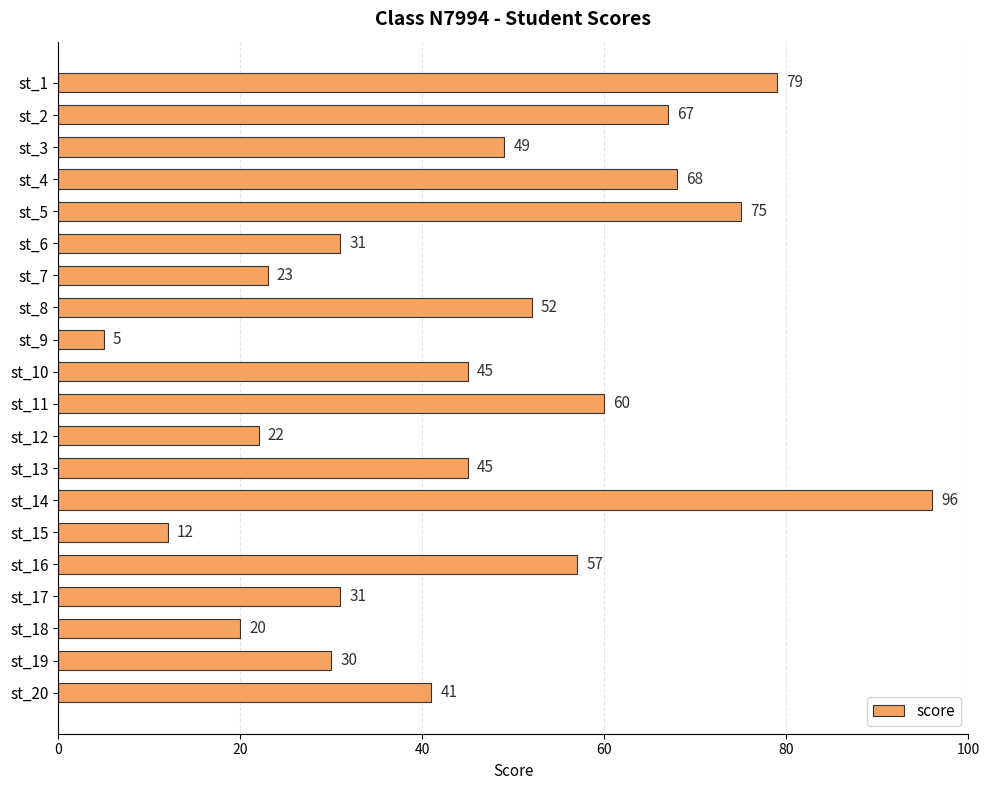

What is the value of the 14th bar from the top?

96